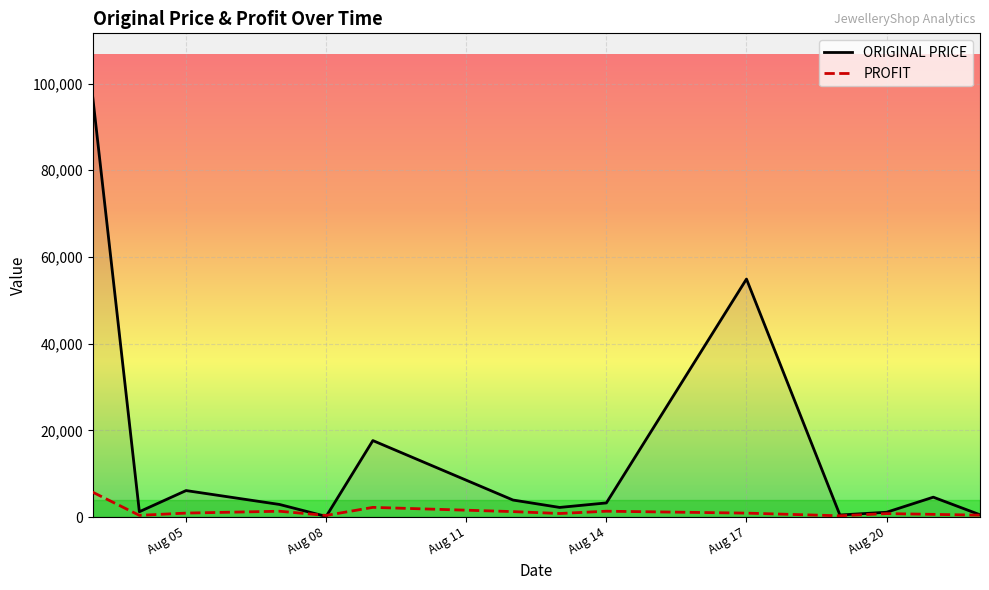

How many values in the ORIGINAL PRICE series are below 3254?

7